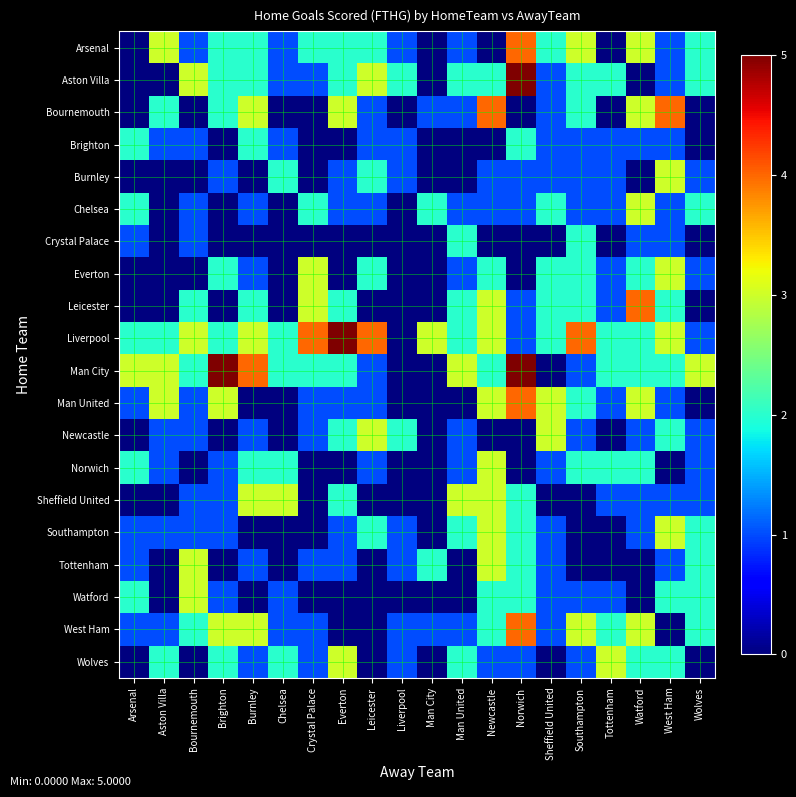

Which series has the largest total across all categories?

Liverpool